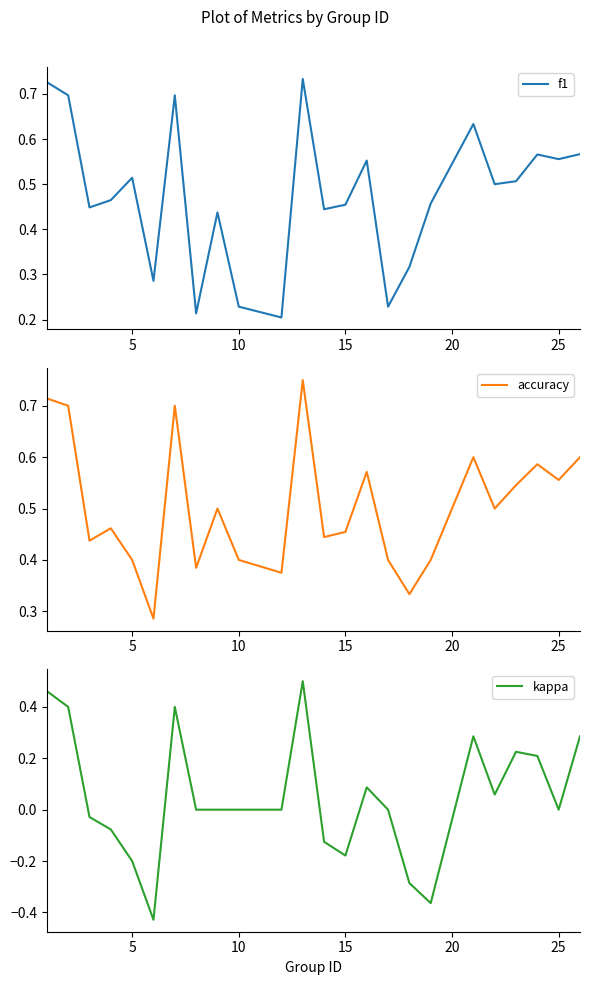

How many distinct data groups are displayed?

3